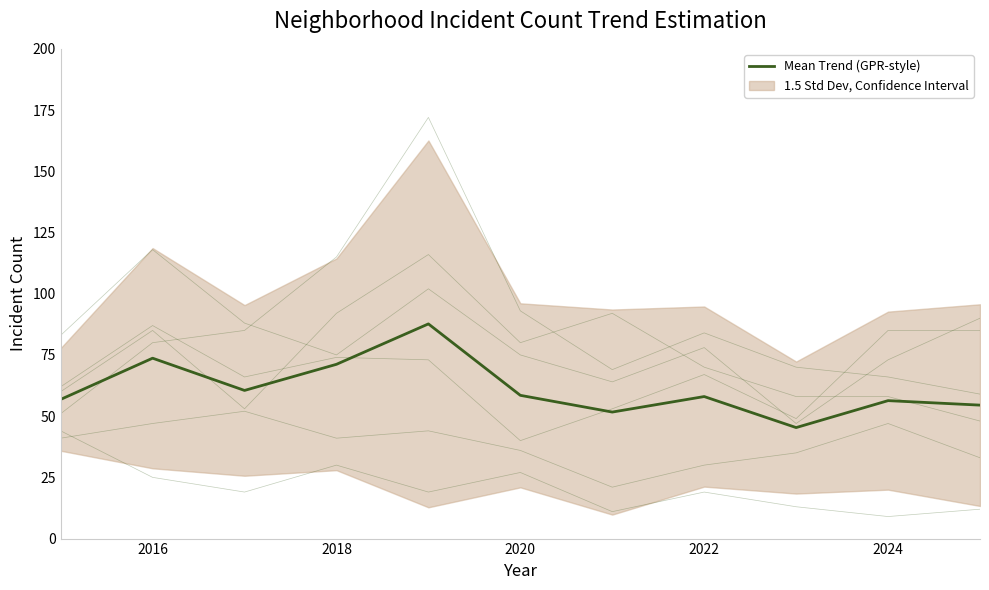

Where does the Grand Crossing series first go above 67?

2016